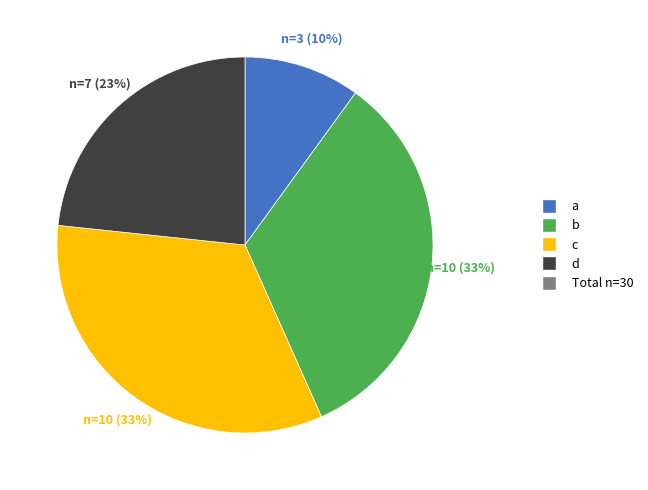

How many slices are in this pie chart?

4